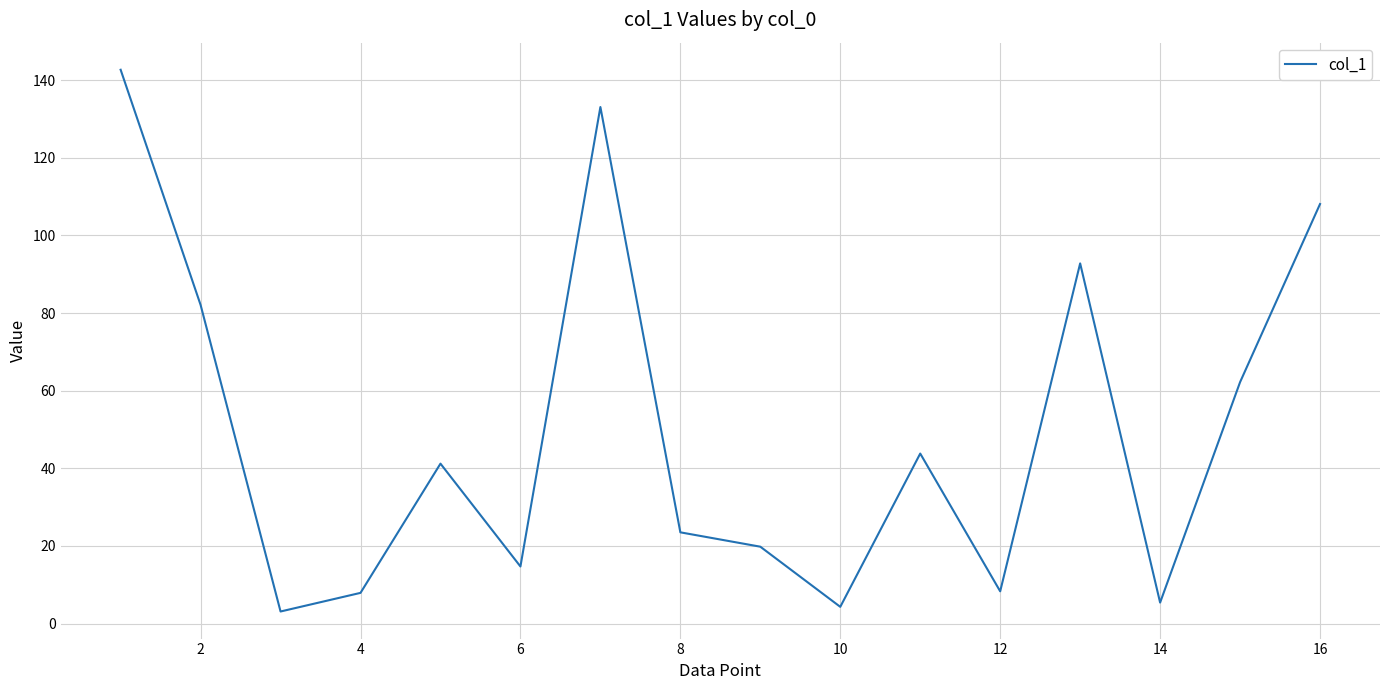

How many lines are shown in the chart?

1